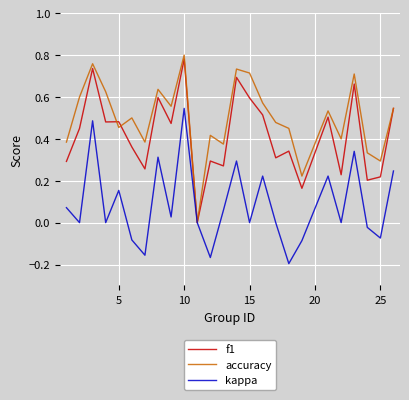

Which series has the largest total across all categories?

accuracy